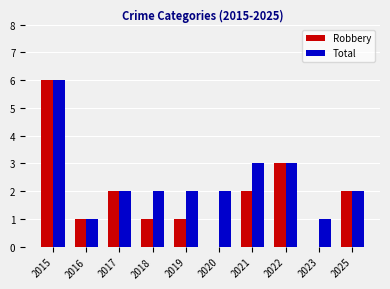

Read the Robbery value at 2015.

6